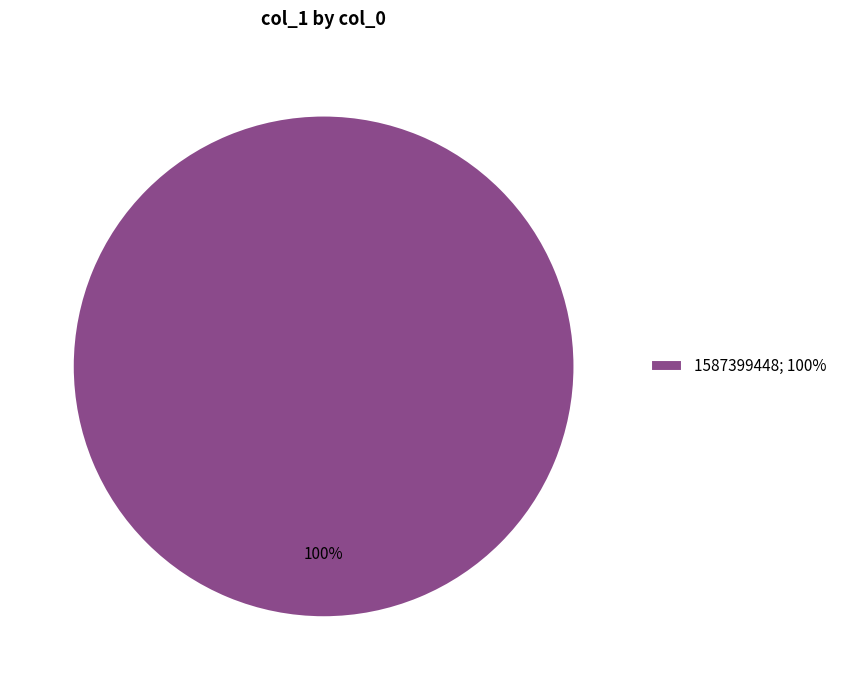

Is there any slice that represents more than half of the pie?

Yes